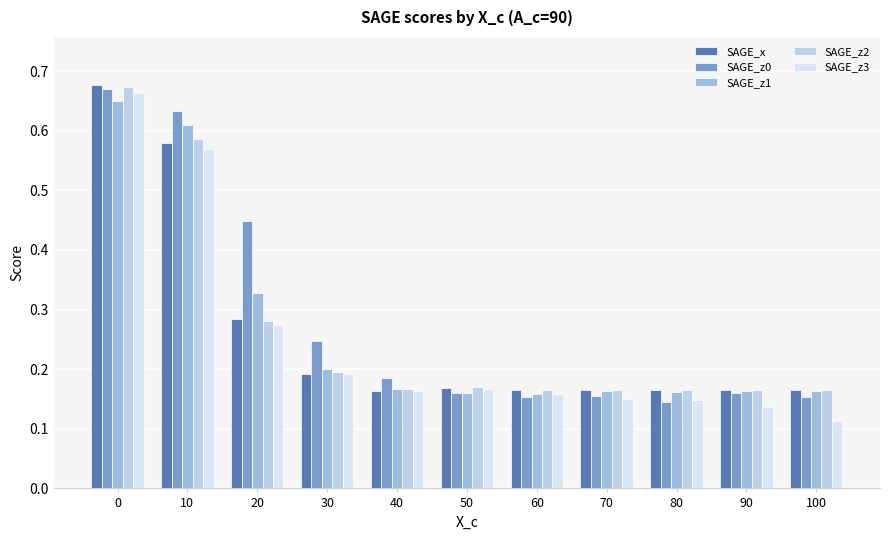

The value of SAGE_z2 at 50 is 0.2. True or false?

True